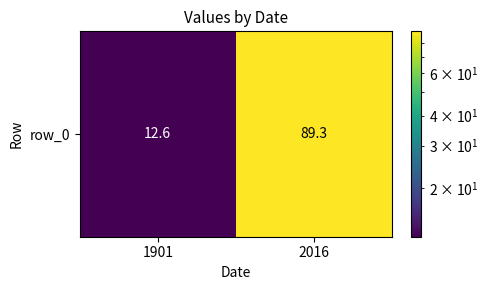

Which label corresponds to the largest value in the chart?

2016